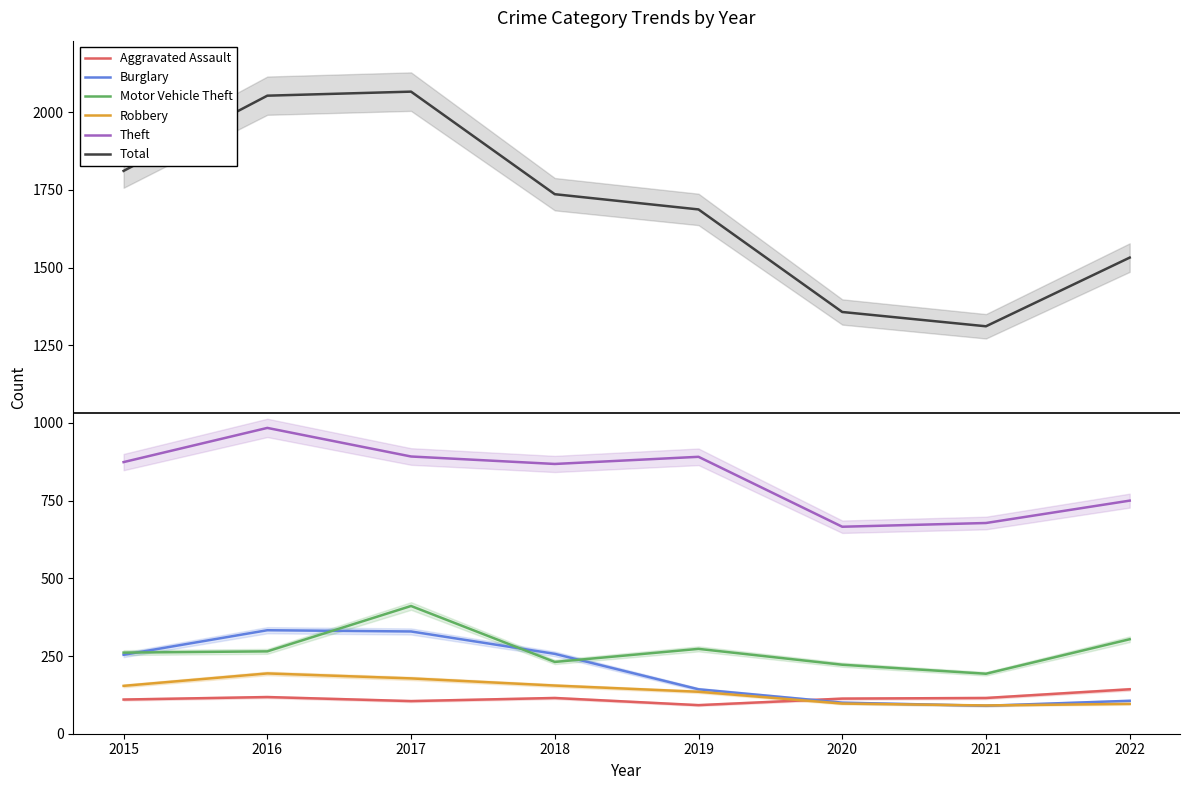

What are all the series names shown in the legend?

Aggravated Assault, Burglary, Motor Vehicle Theft, Robbery, Theft, Total